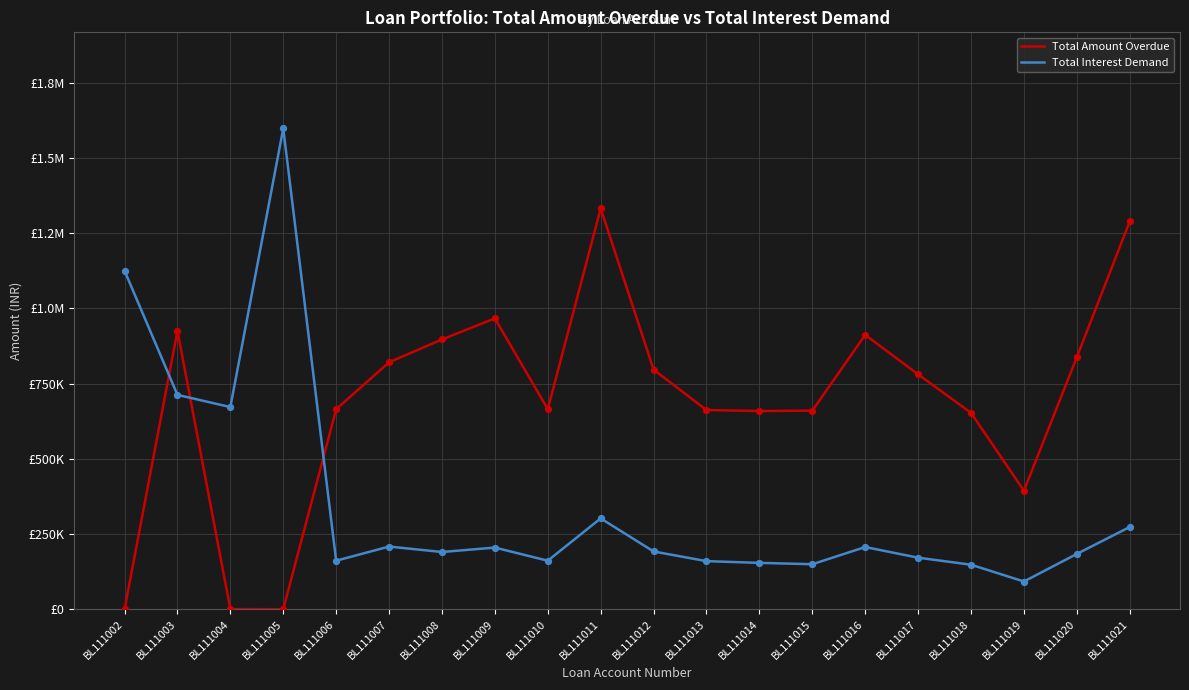

Is this an area chart (filled region under the line)?

No